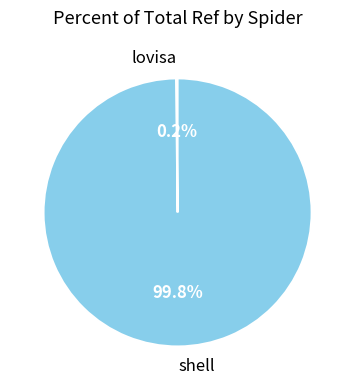

Does any single category account for the majority?

Yes